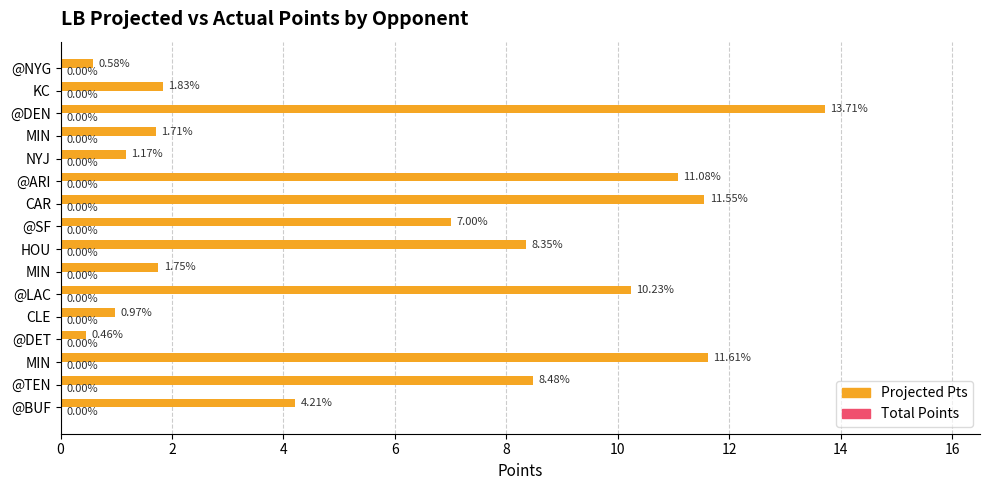

Count the number of categories in the chart.

16